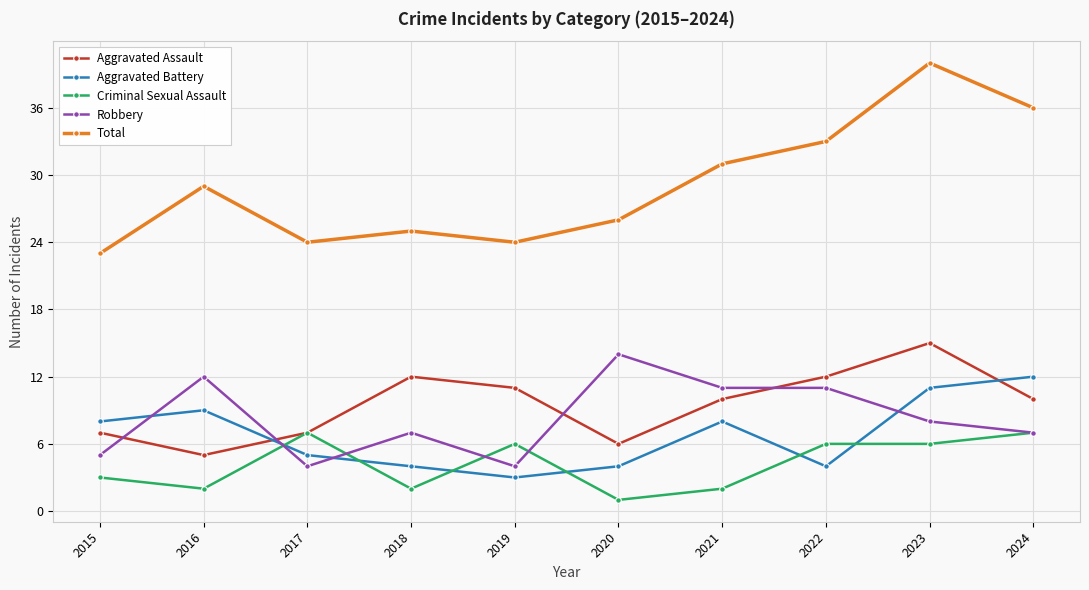

Where is the first local minimum for Criminal Sexual Assault?

2016